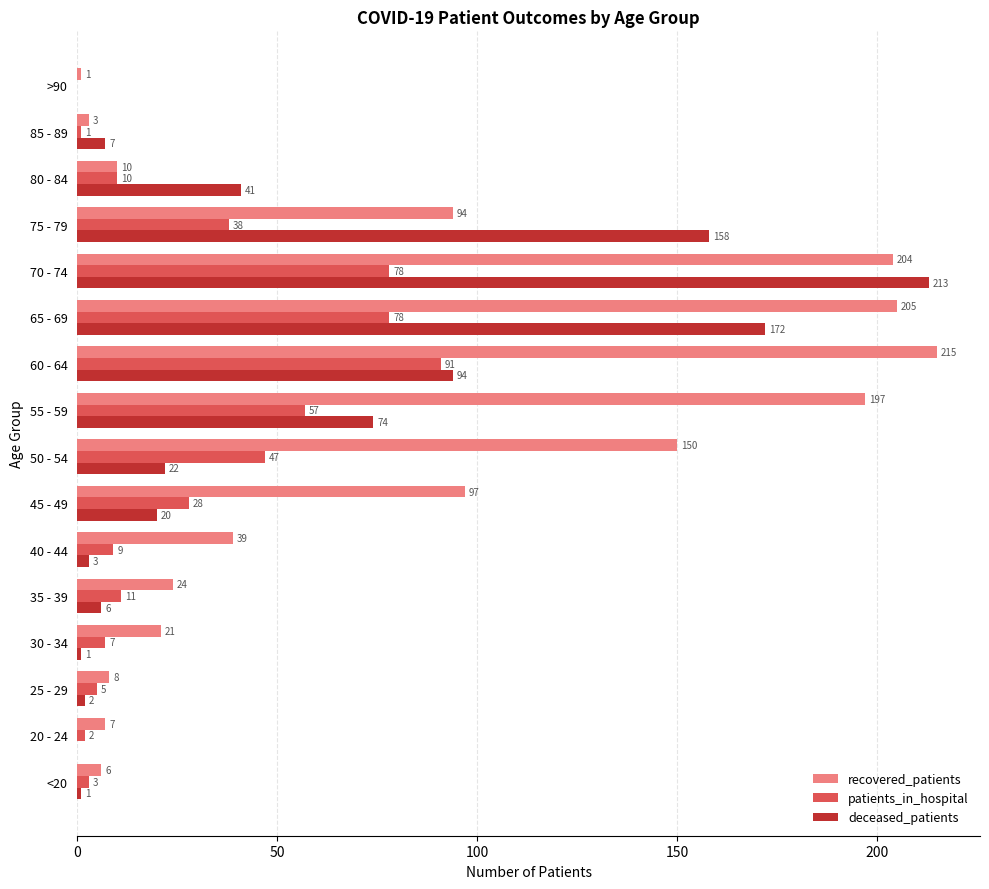

At which label is deceased_patients closest to 106?

60 - 64